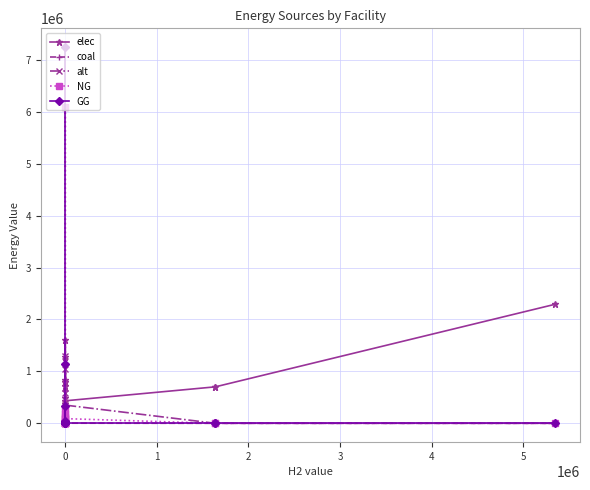

At which label does alt reach its peak?

6